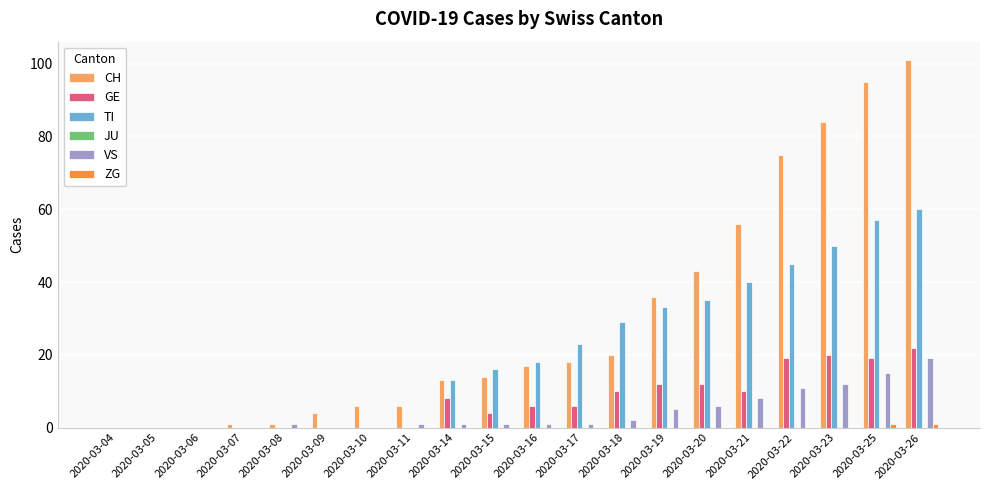

The VS series shows -10 at 2020-03-09. True or false?

False